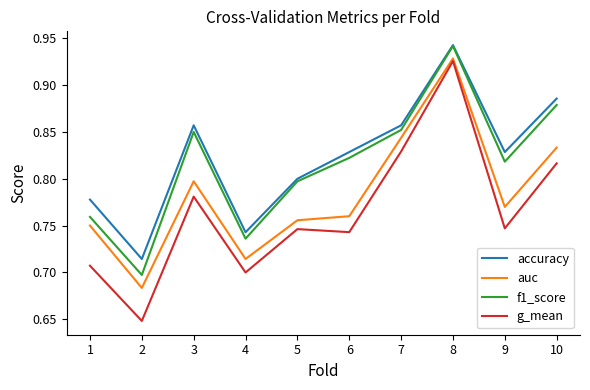

Which series has the largest range (max minus min)?

g_mean